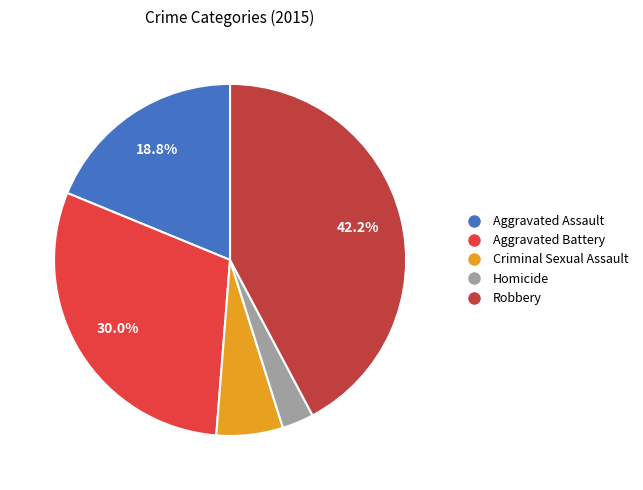

The Robbery slice represents 42% of the pie. True or false?

True